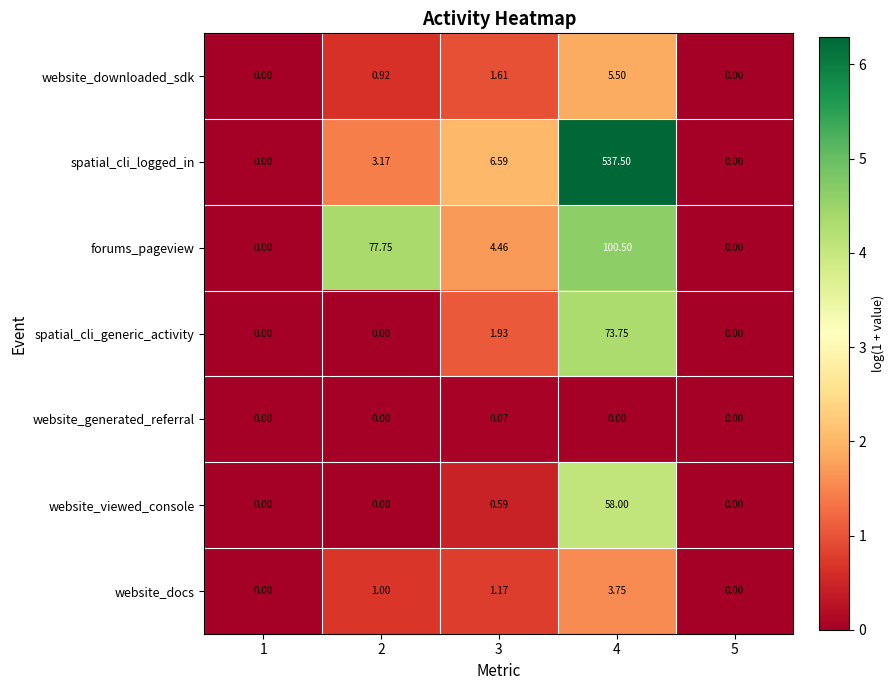

Between 1 and 4, which series saw the biggest shift?

spatial_cli_logged_in